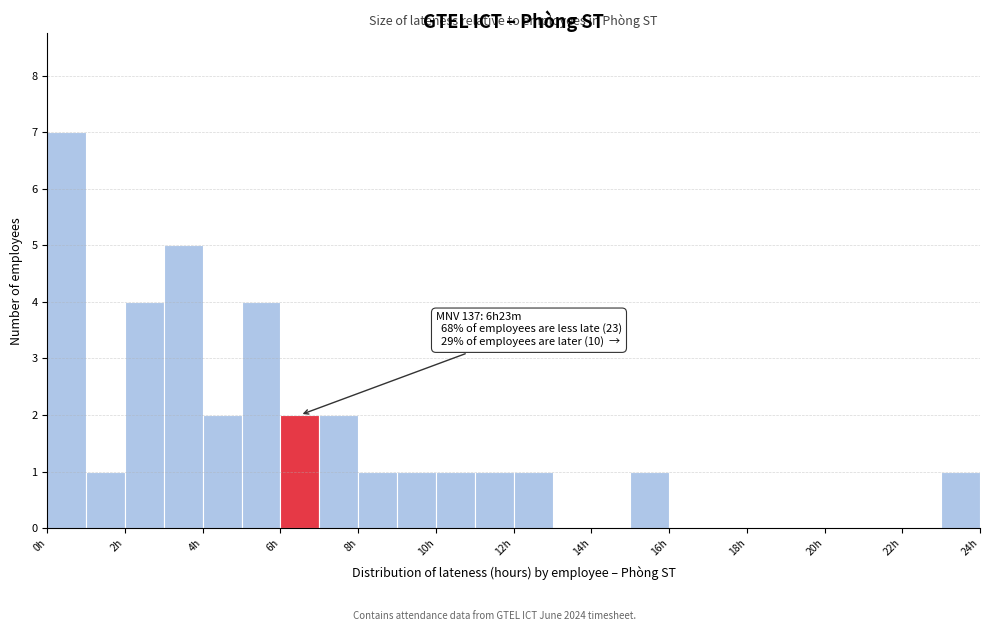

Over which range of the x-axis is the bar tallest?

0 to 1